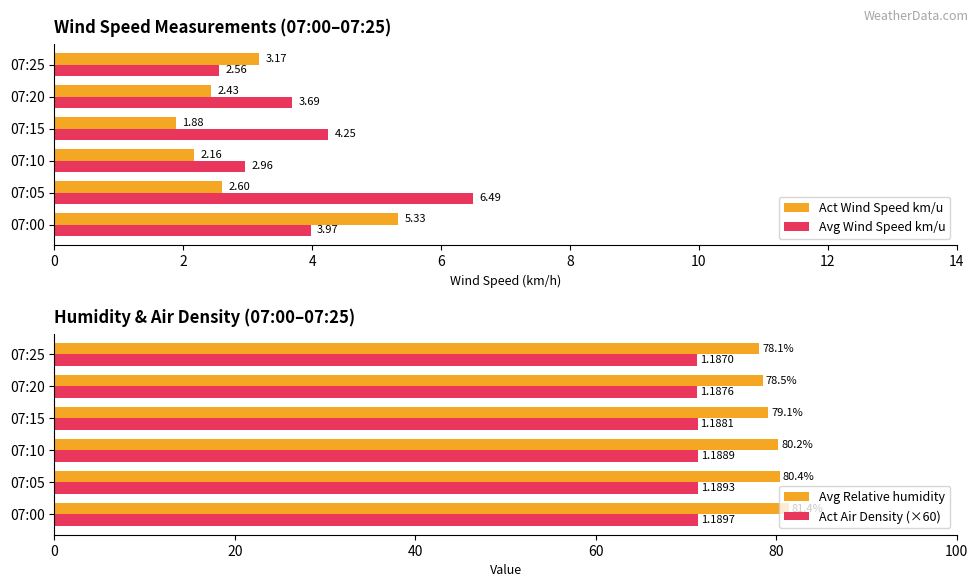

Does the chart contain stacked bars?

No